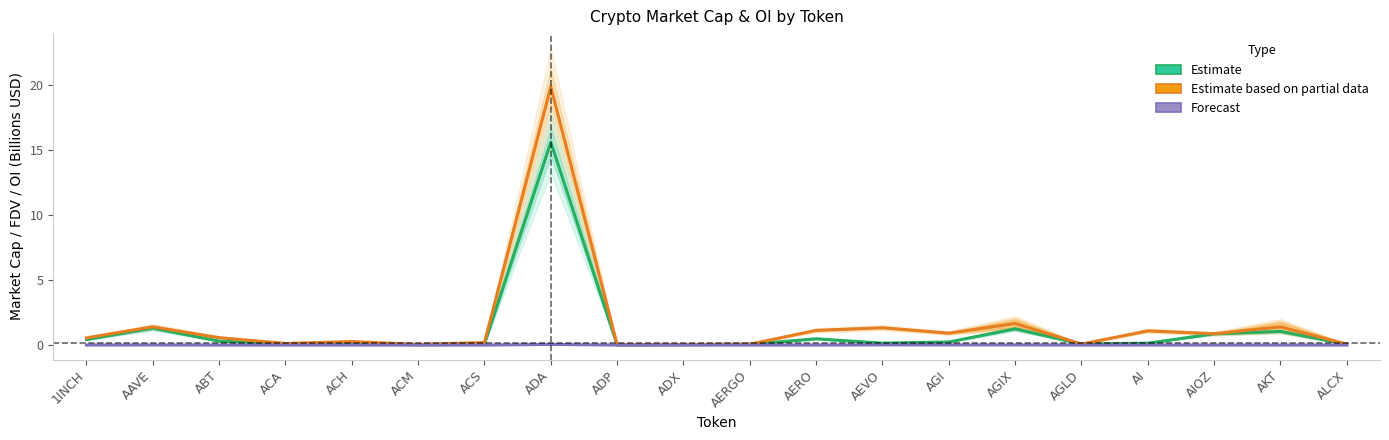

What is the total value across all series at ACH?

0.4